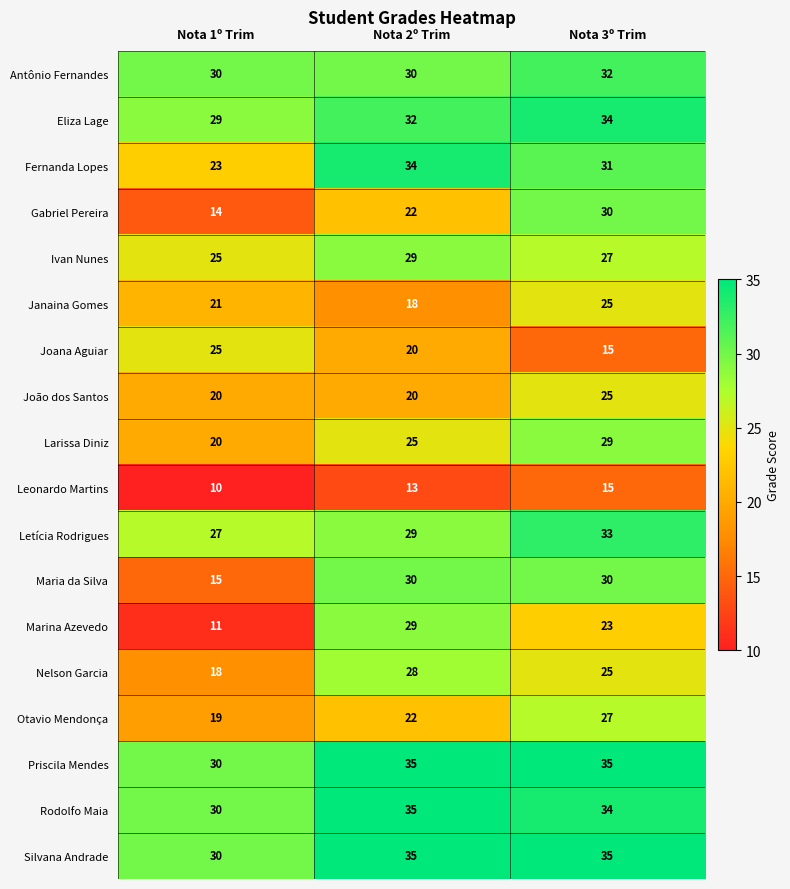

What is the difference between the maximum and minimum values in the Leonardo Martins series?

5